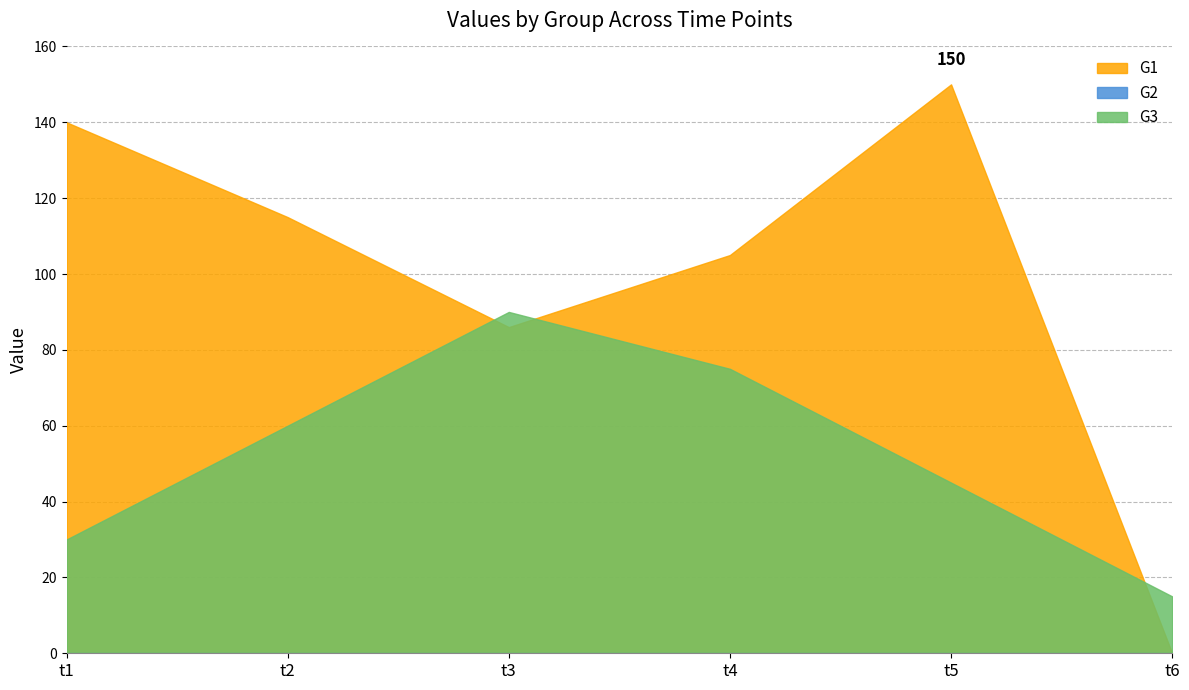

Which series has the largest total across all categories?

G1